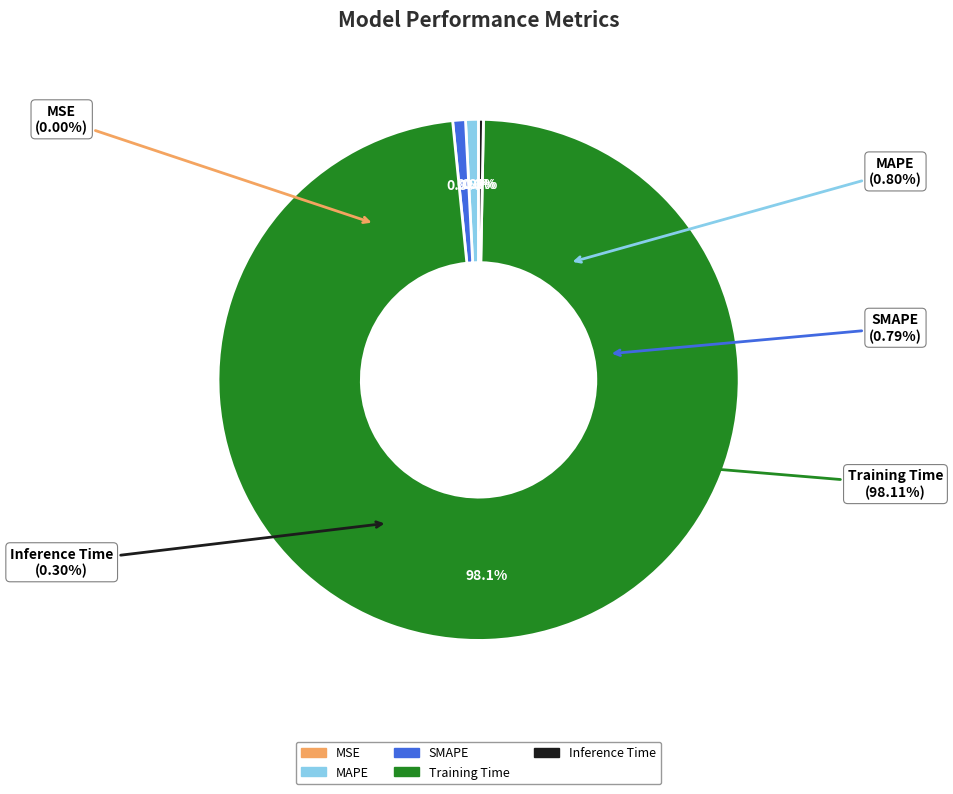

Does MAPE account for over 50% of the chart?

No